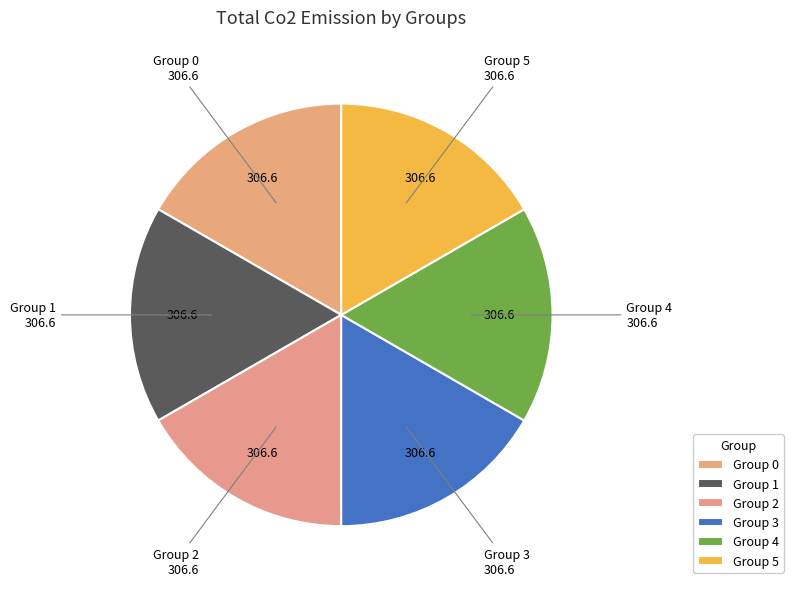

How many slices are in this pie chart?

6